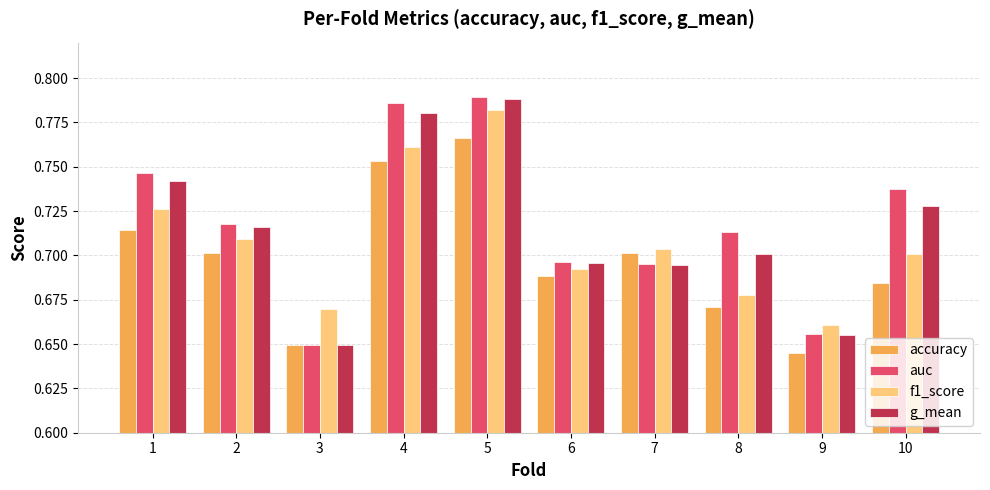

Where is f1_score nearest to the value 0?

9